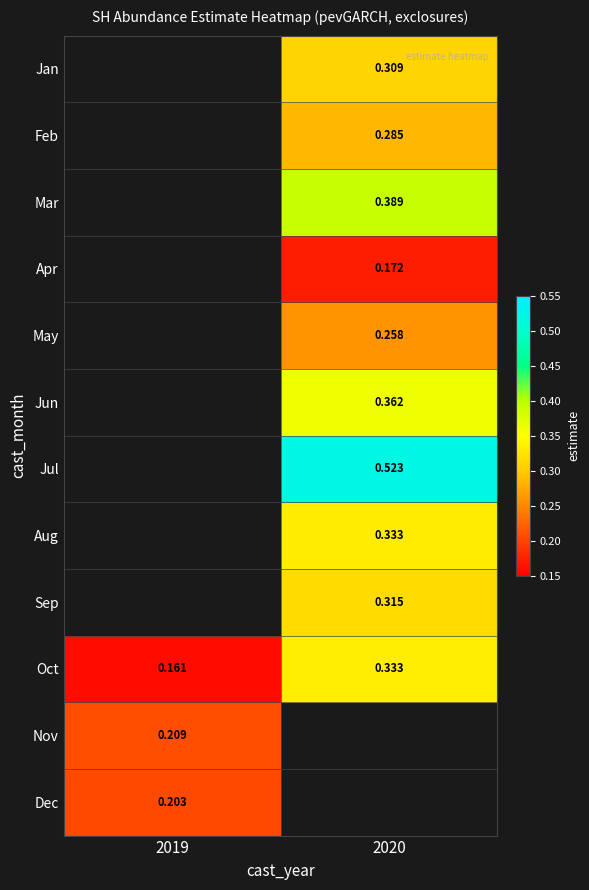

How many categories are shown in the chart?

2